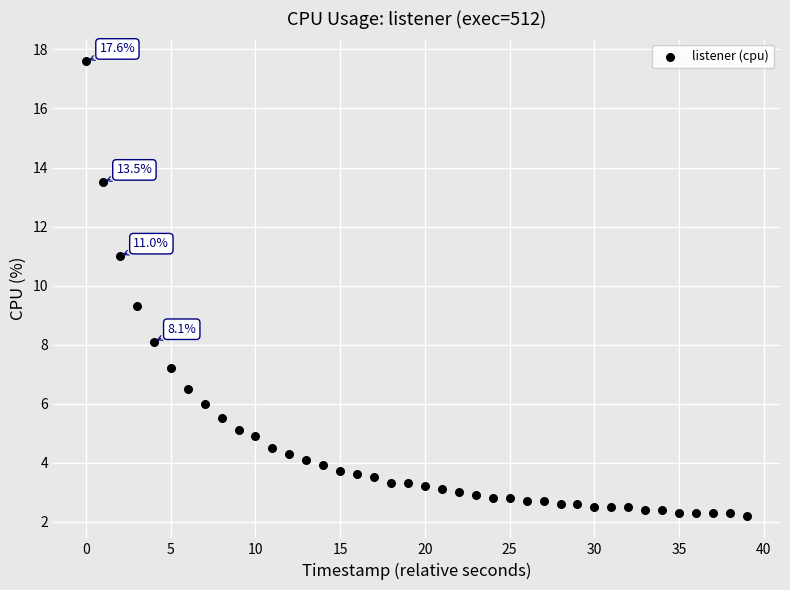

What Y value in the scatter plot is closest to 9?

9.3